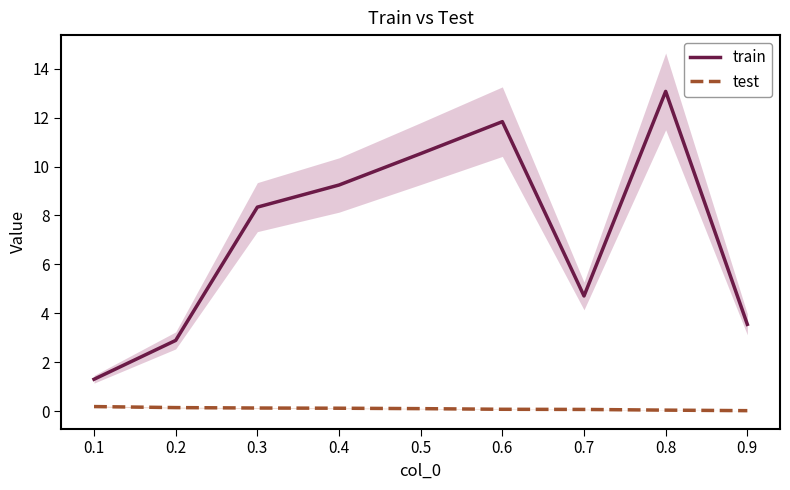

Which category has the lowest value across all series?

0.9